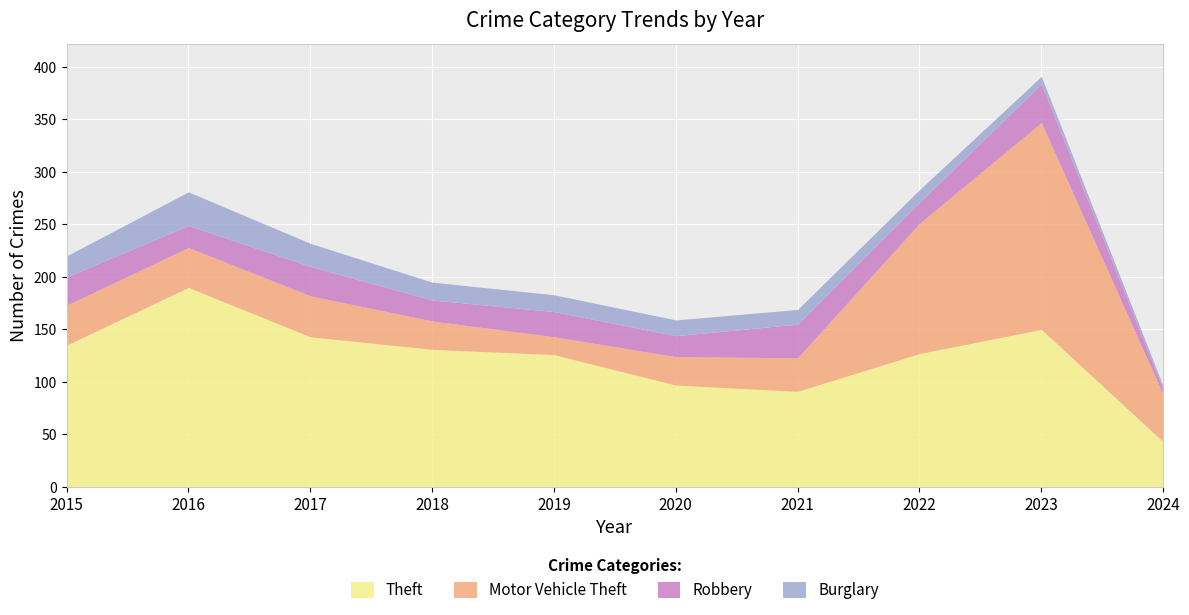

At which label is Burglary closest to 17?

2018